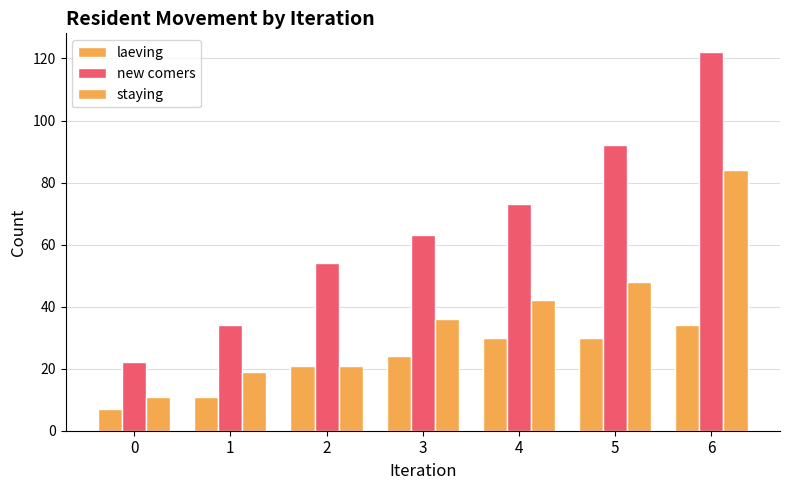

At which label is laeving closest to 20?

2